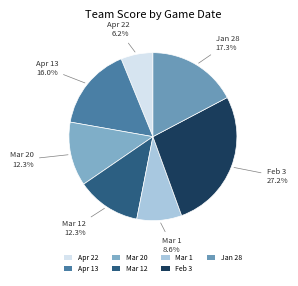

To the nearest percent, what portion does Apr 13 represent?

16%